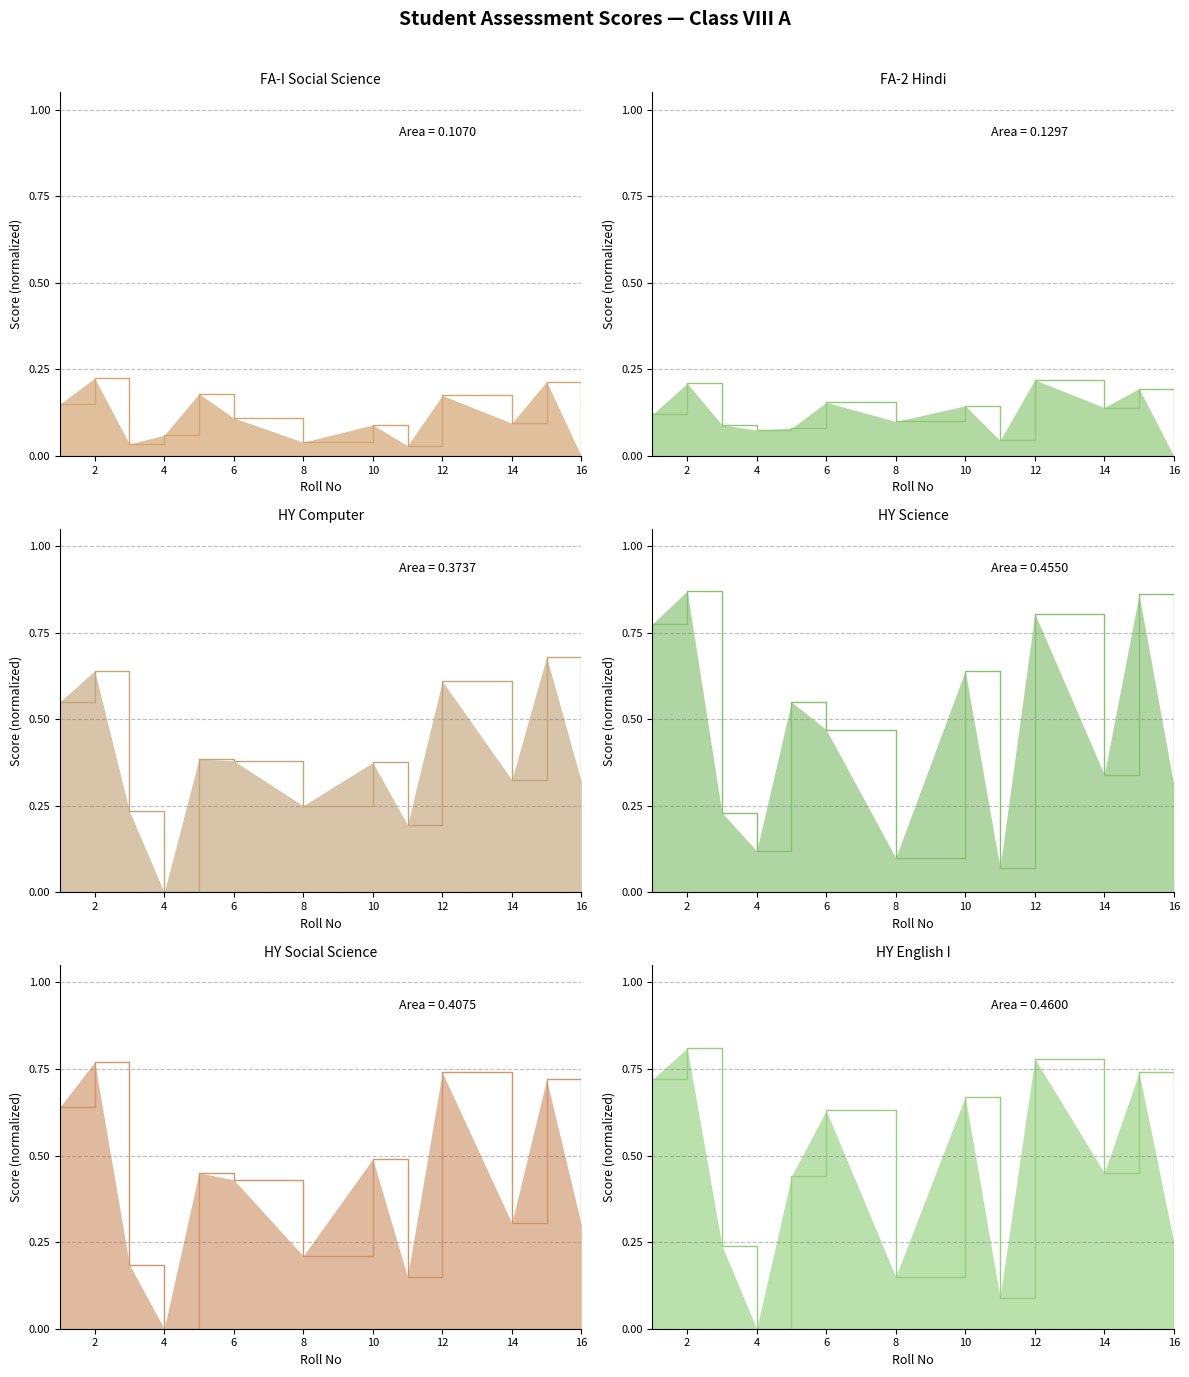

The Half Yearly Exam_Computer series shows 0.5 at 16. True or false?

False